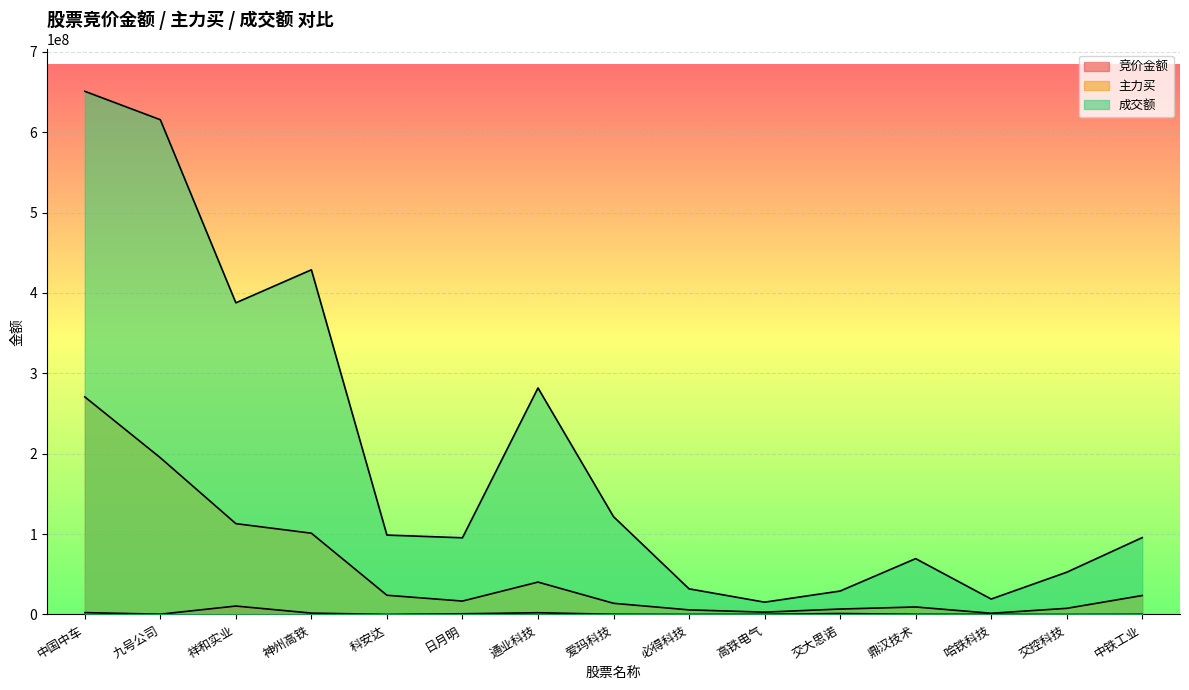

What is the difference between the maximum and minimum values in the 主力买 series?

269220047